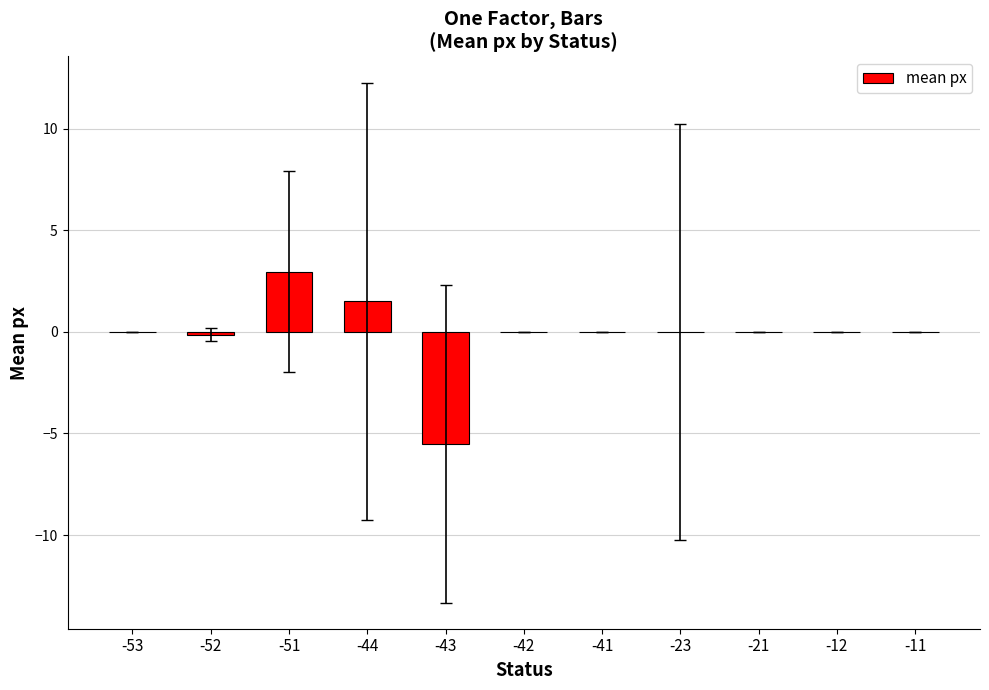

What is the change in value from -51 to -21?

-3.0